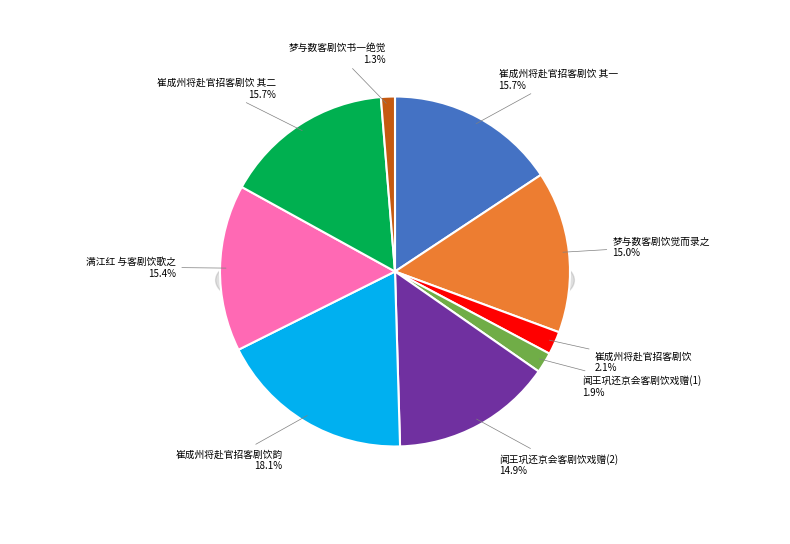

The 崔成州将赴官招客剧饮次袁主管韵 其一 slice represents 4% of the pie. True or false?

False